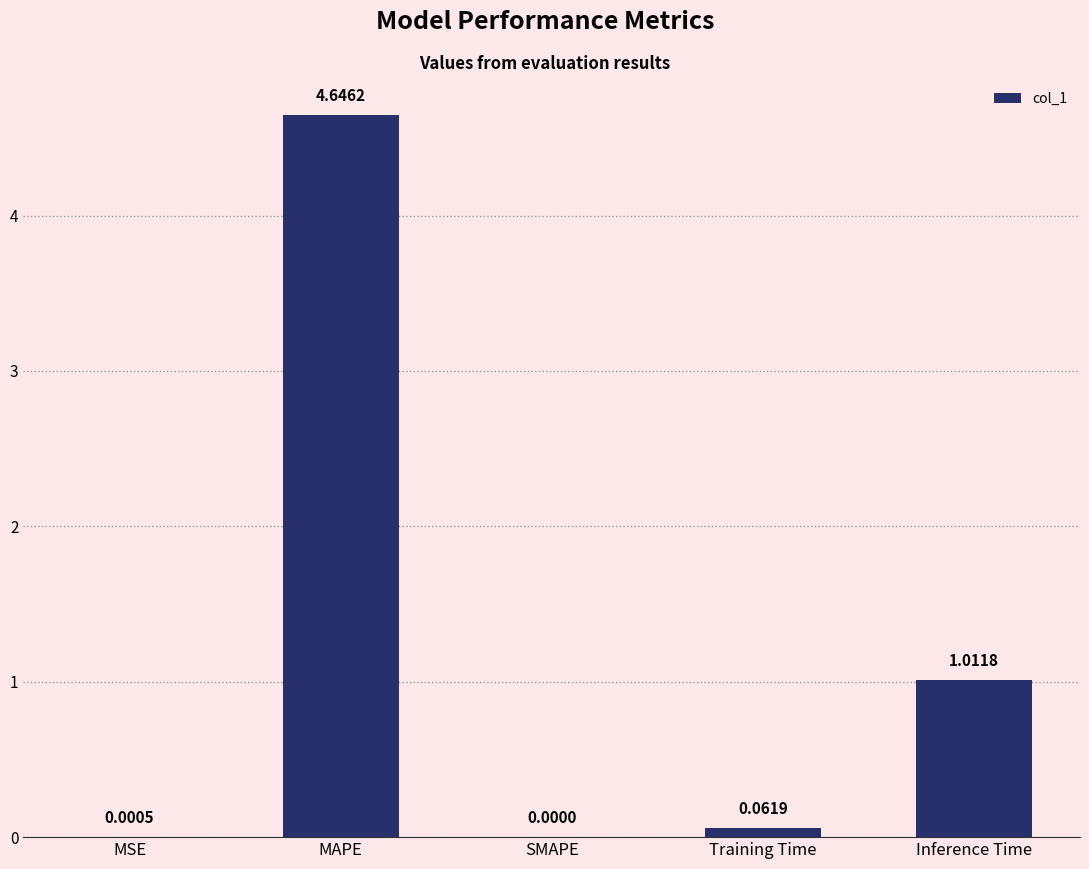

At which category does the chart reach its peak across all series?

MAPE